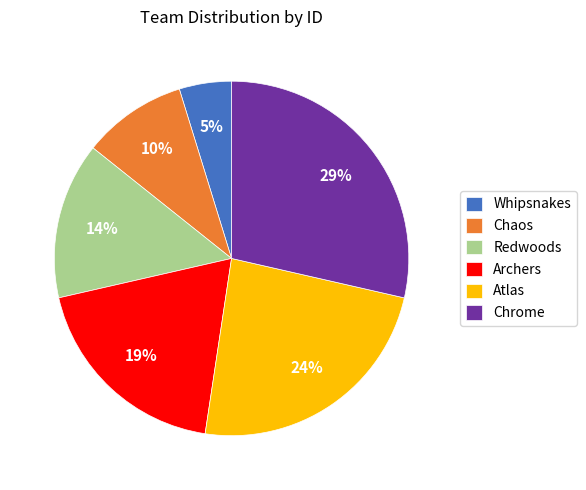

True or false: Whipsnakes accounts for 5% of the total.

True